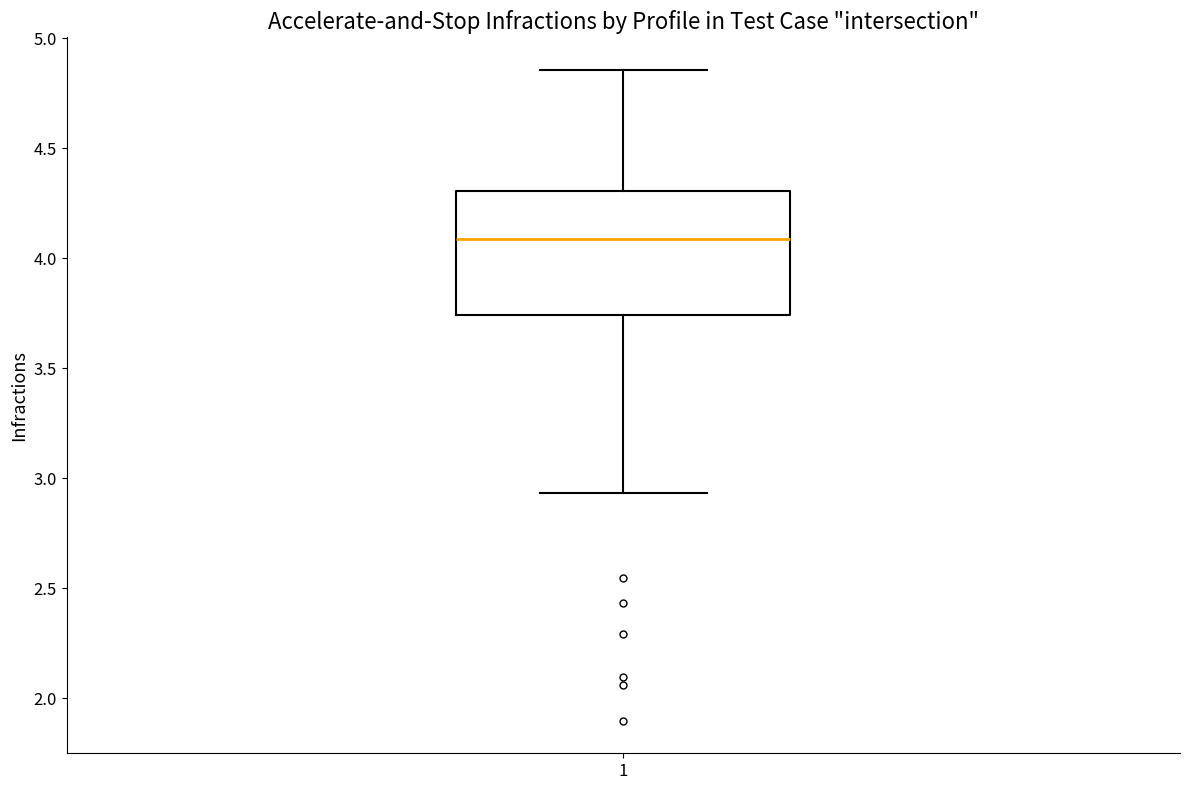

Read this box plot against the y-axis: the position of the median line, the range covered by the box, and the ends of both whiskers. The values are not printed on the chart, so give them approximately, as read against the axis.

median 4.10, box 3.75 to 4.30, whiskers 2.95 to 4.85